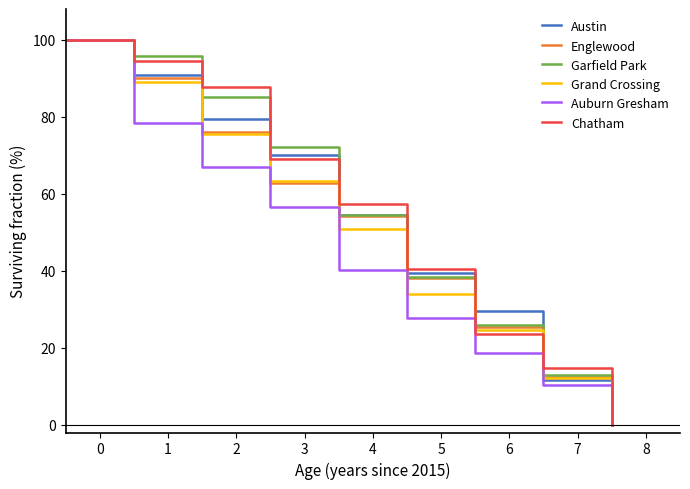

What is the highest value of the Grand Crossing series?

100.0